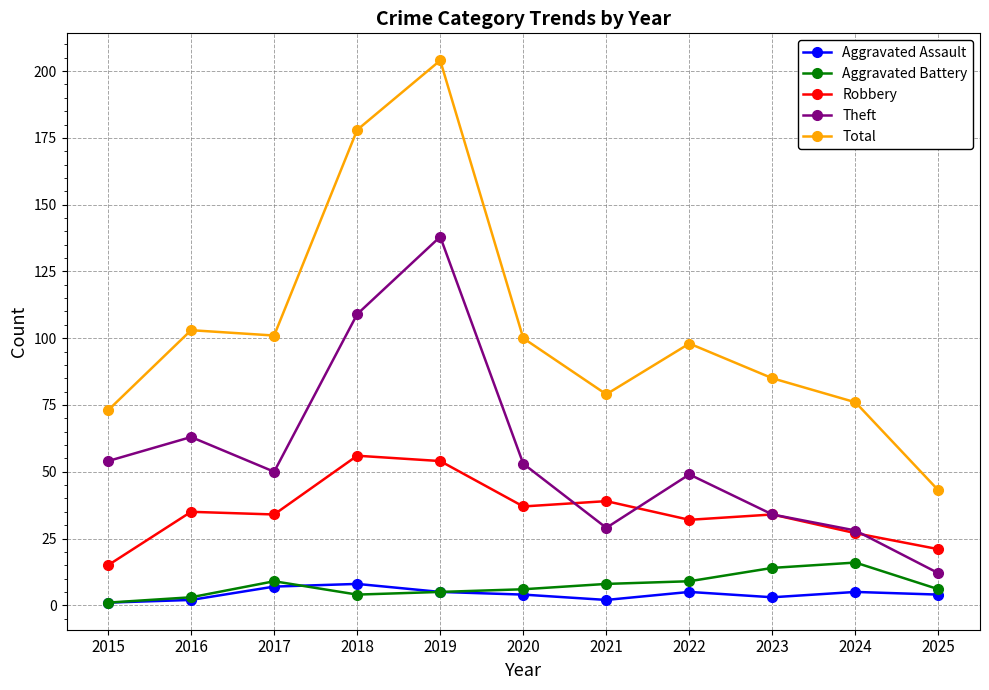

The value of Aggravated Assault at 2024 is 5. True or false?

True